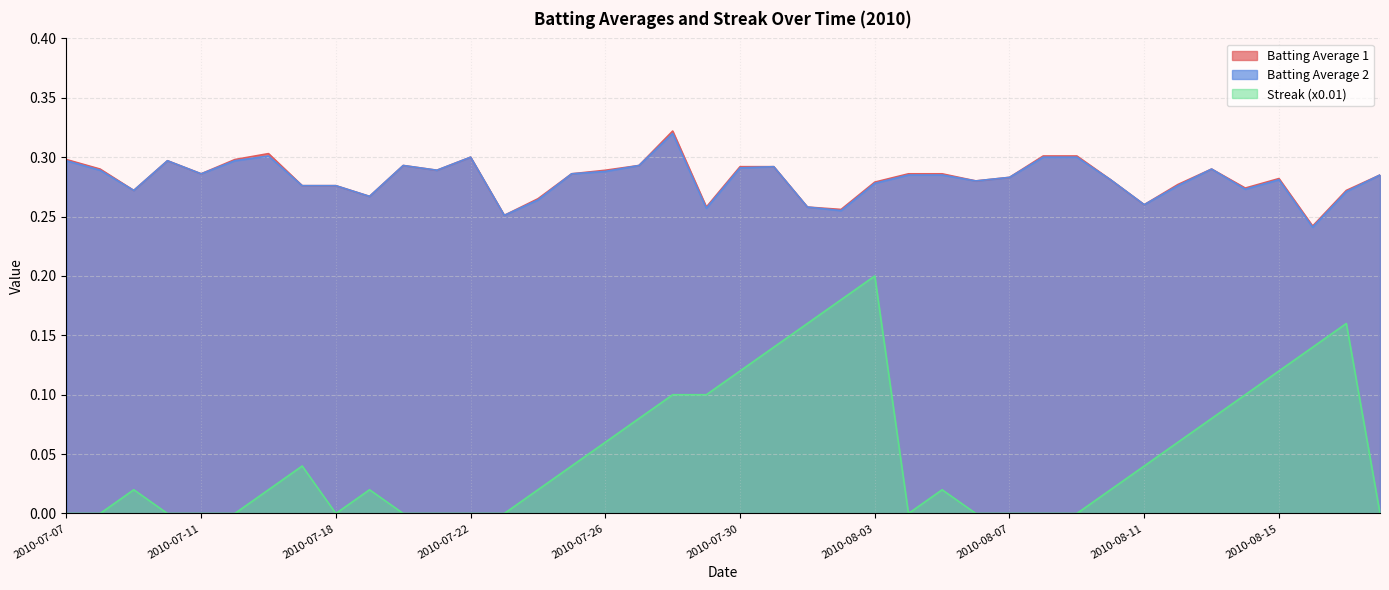

What is the label of the 32nd point from the right?

2010-07-18